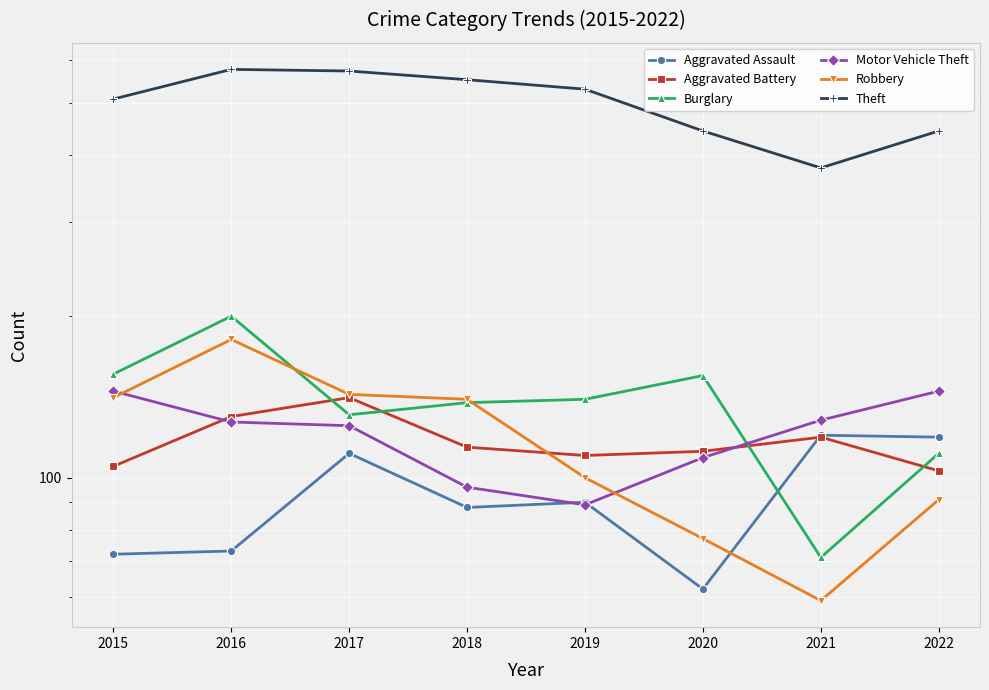

Between which two adjacent categories do Aggravated Assault and Aggravated Battery first intersect?

2020 and 2021